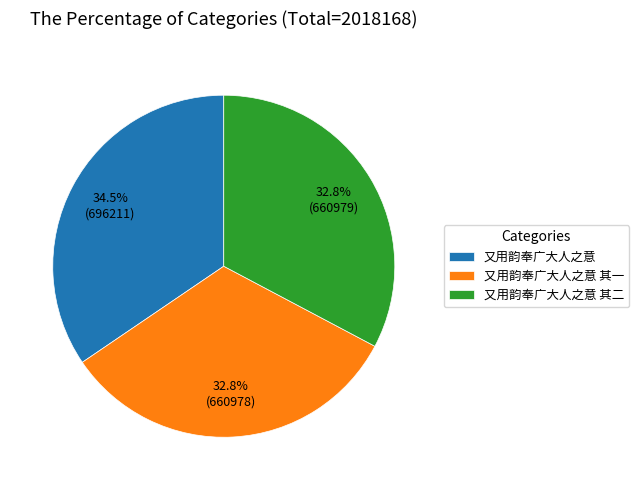

True or false: 又用韵奉广大人之意 其一 accounts for 46% of the total.

False